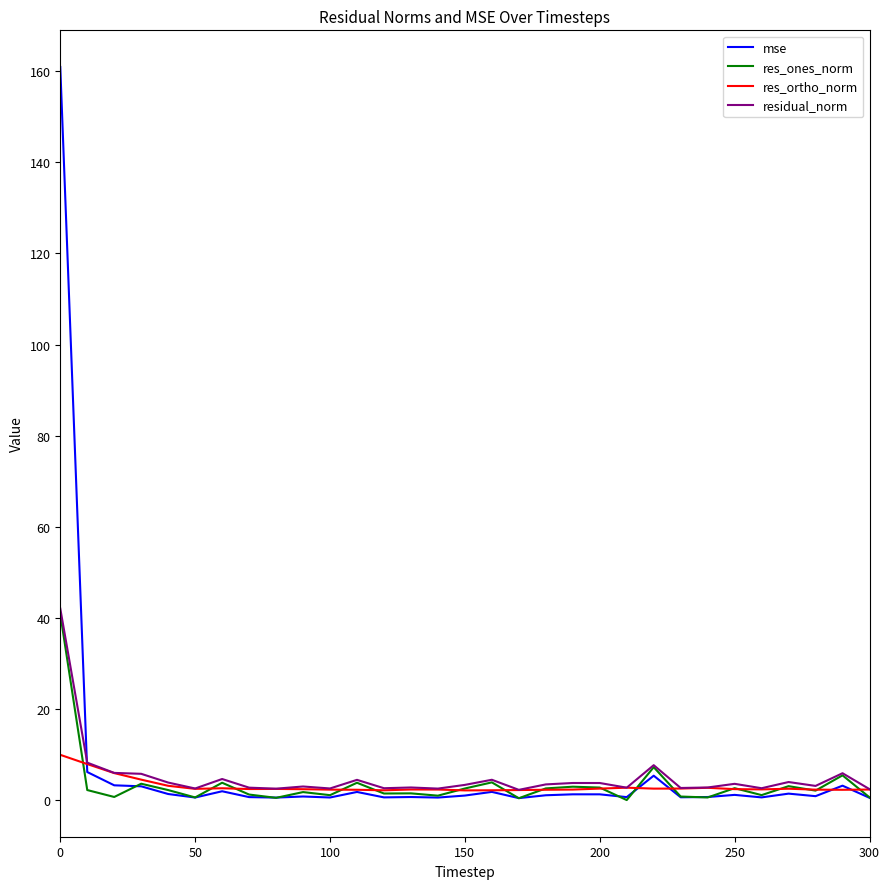

What is the average value of the res_ortho_norm series?

3.1